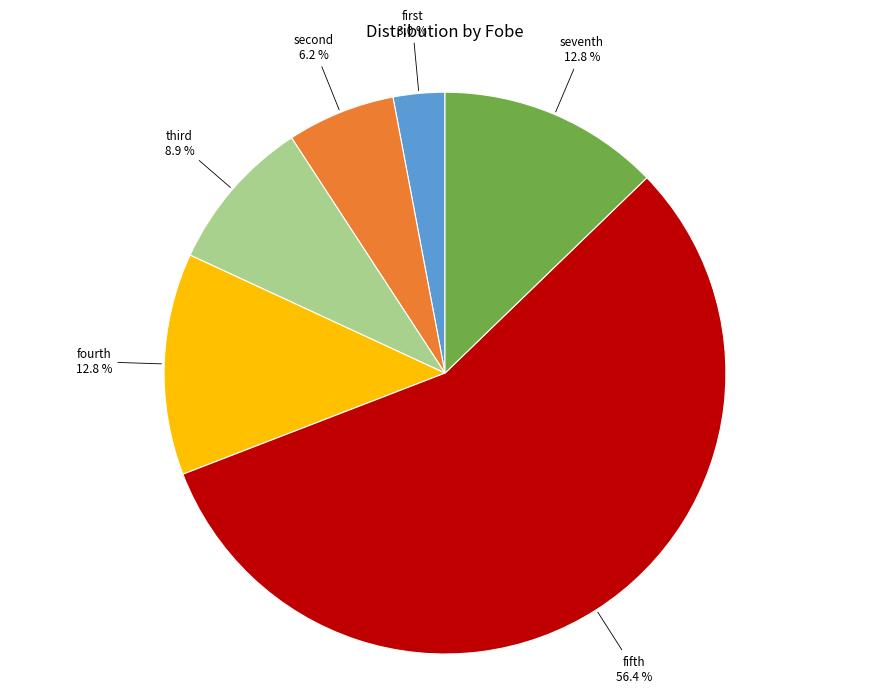

To the nearest percent, what is the average slice percentage?

17%